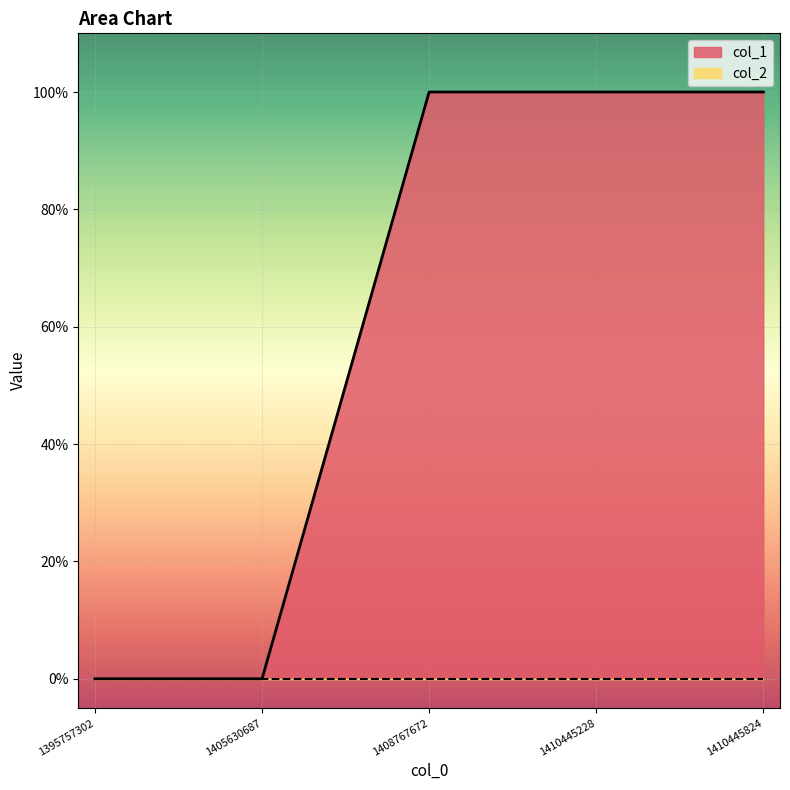

What is the approximate value at 1410445228?

1